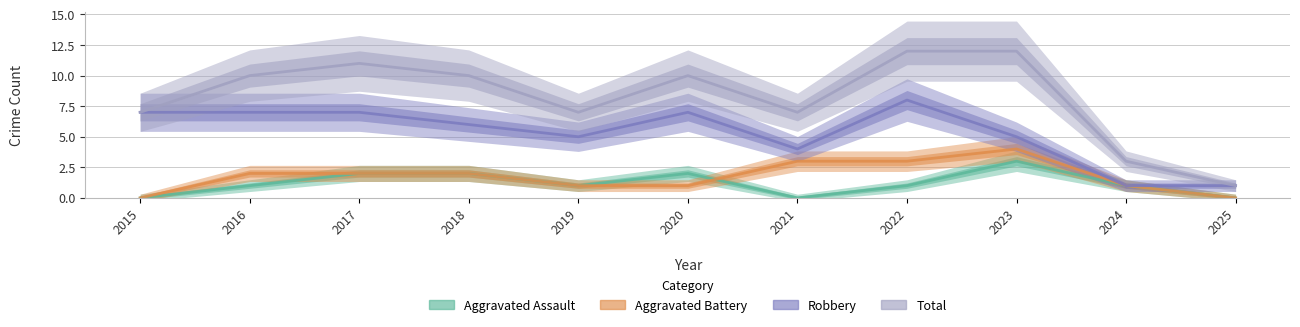

Which series has the widest spread of values?

Total